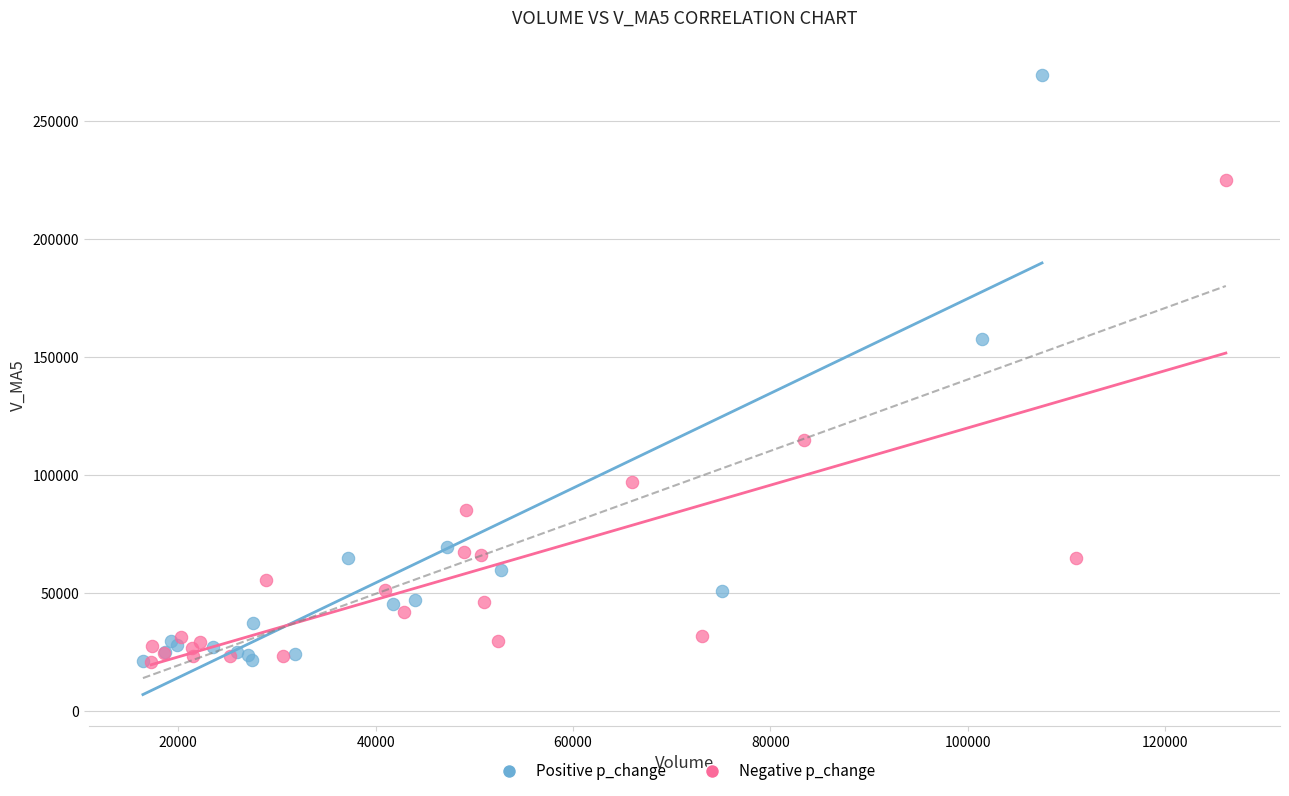

Which series contains the highest Y value?

Positive p_change